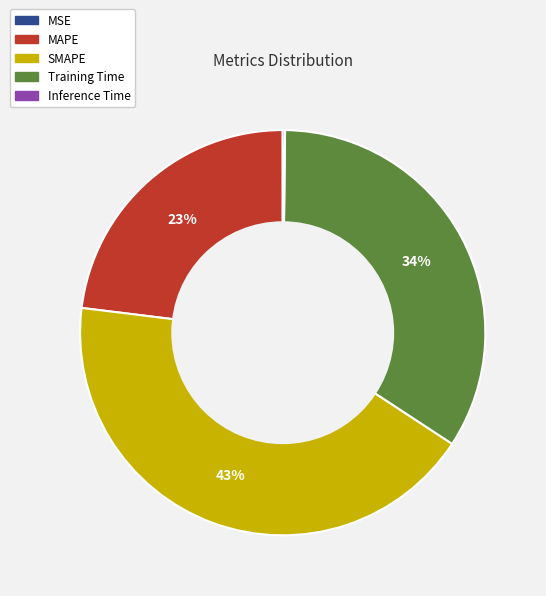

Is there any slice that represents more than half of the pie?

No